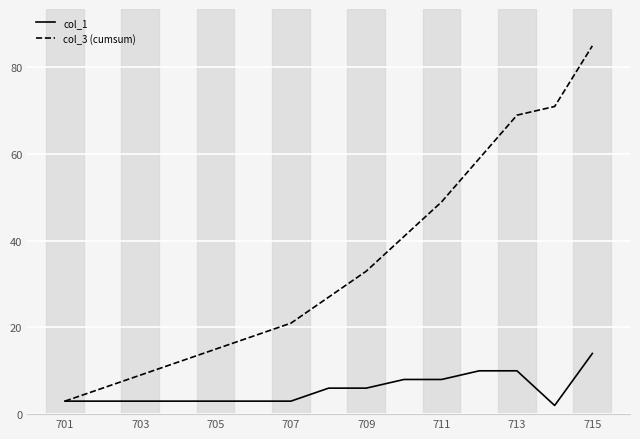

Count the number of data series in this chart.

2